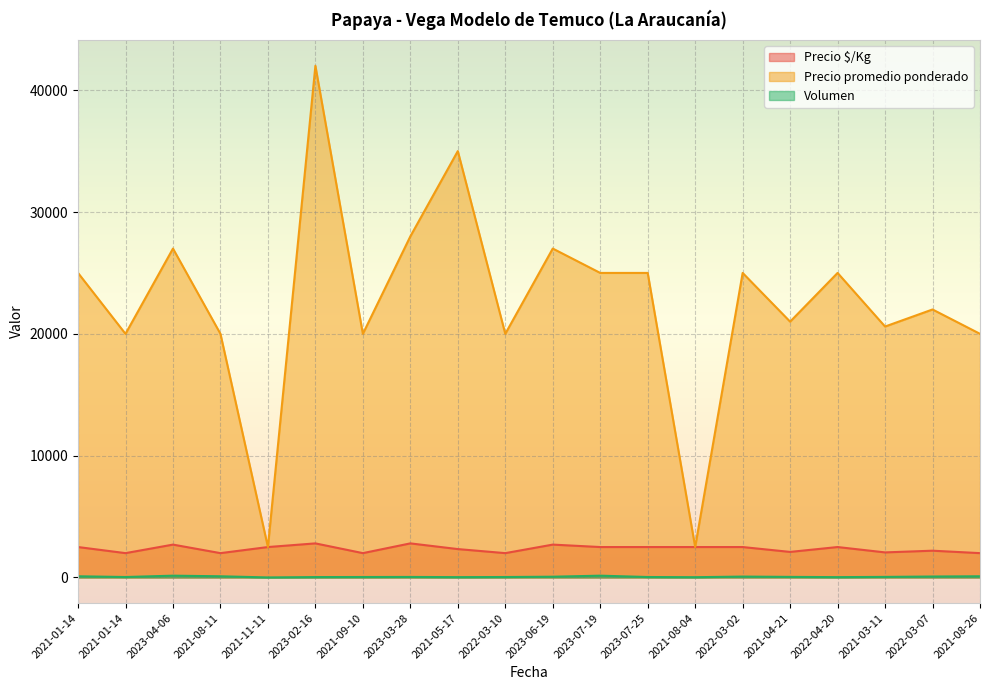

What is the average value of the Precio $/Kg series?

2360